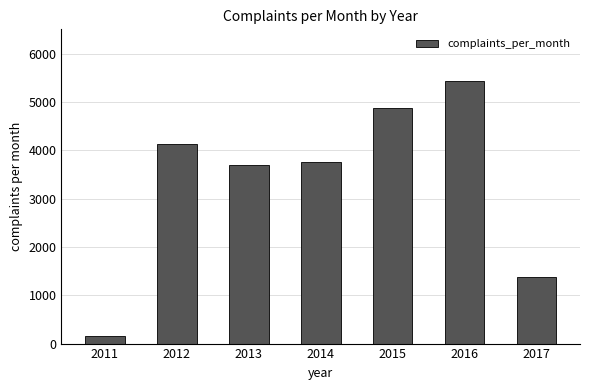

At which label does the data first exceed 3760?

2012